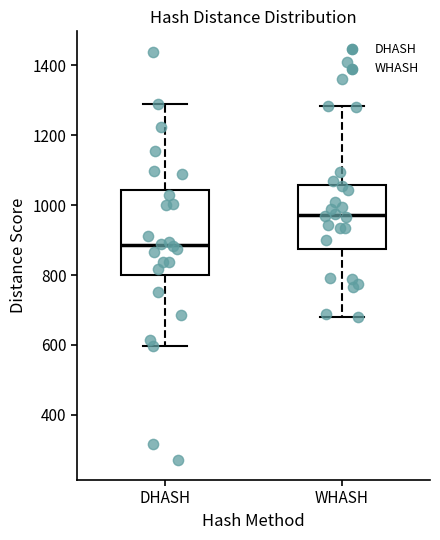

Reading left to right, transcribe this box plot: for each box, give where its median line is, the range the box spans, and where its two whiskers end, as read against the y-axis. The values are not printed on the chart, so give them approximately, as read against the axis.

DHASH: median 880, box 800 to 1040, whiskers 600 to 1280
WHASH: median 980, box 880 to 1060, whiskers 680 to 1280